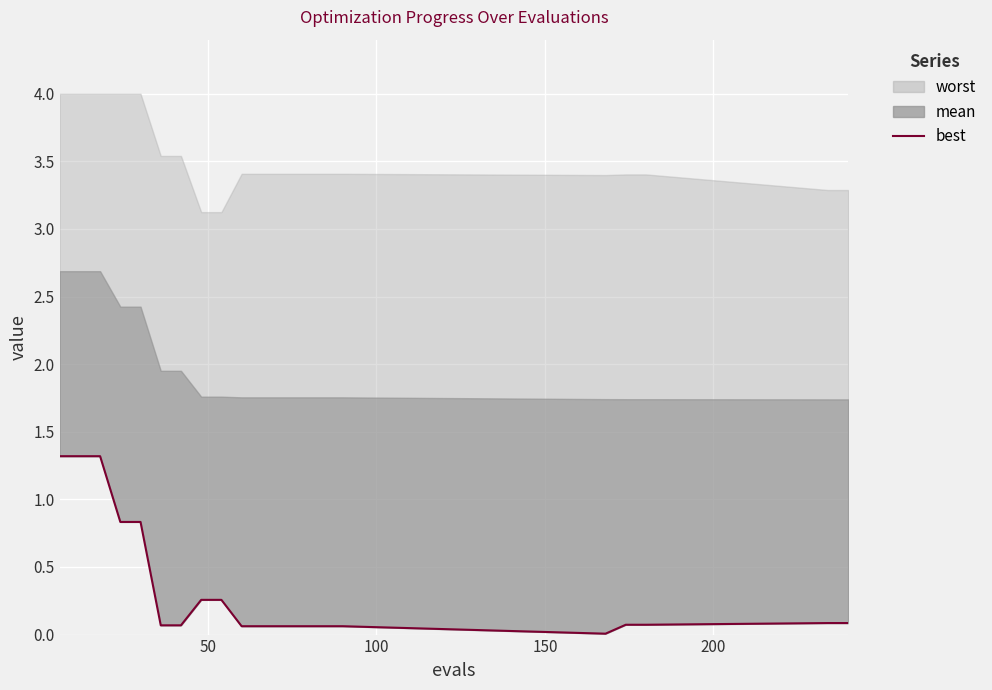

How many lines are shown in the chart?

1